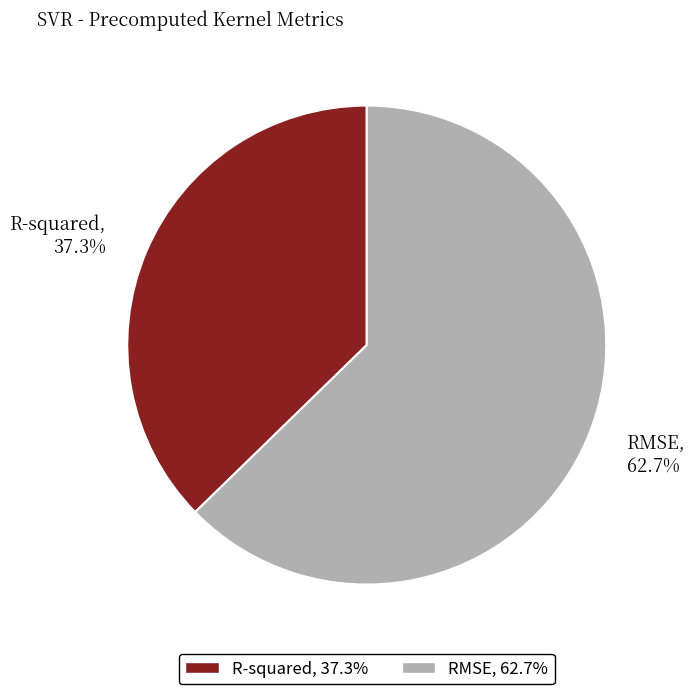

Is it true that RMSE is 63% of the pie?

True